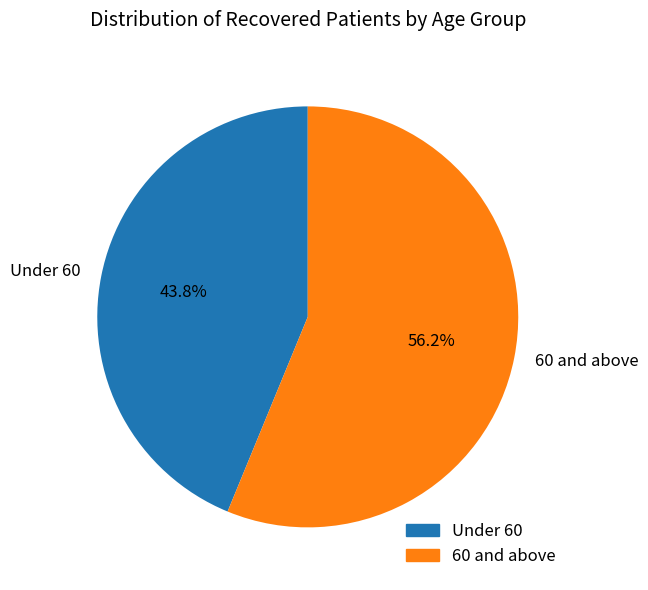

Does any single category account for the majority?

Yes